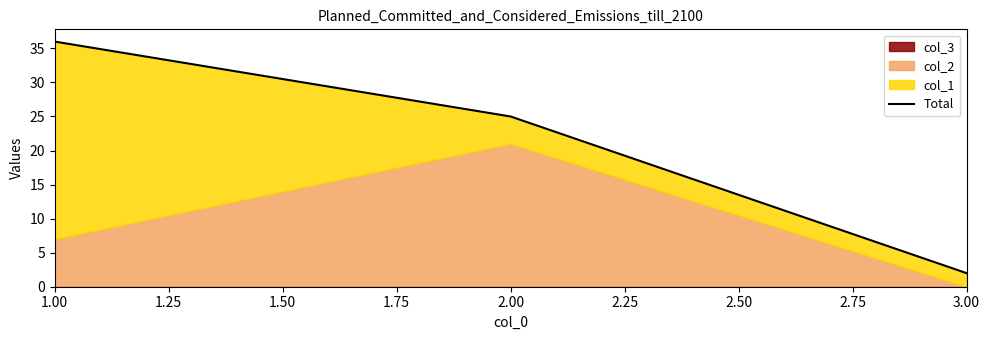

What is the sum of all values?

63